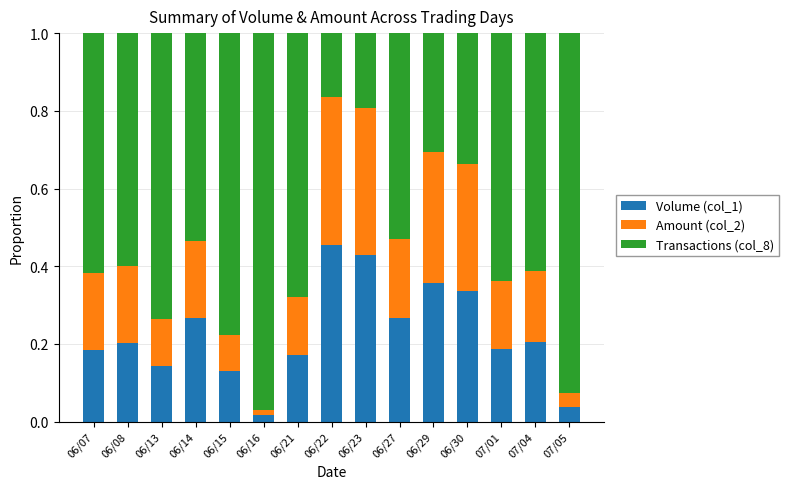

Is it true that Volume (col_1) equals 0.2 at 06/07?

True